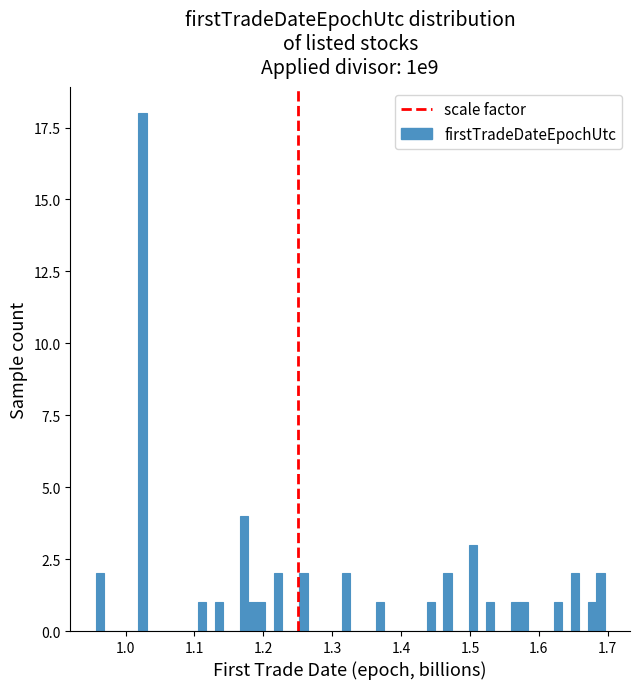

Around what value on the x-axis is the tallest bar? Give the approximate position of its centre, as read against the axis.

1.02